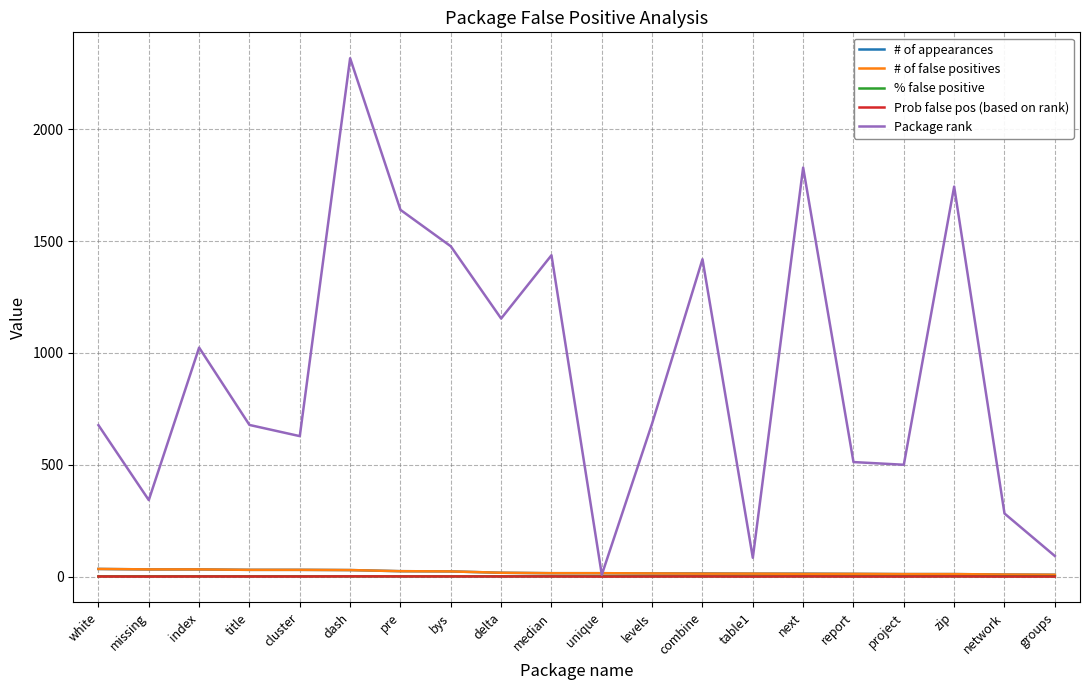

True or false: % false positive has a value of 1.0 at title.

True